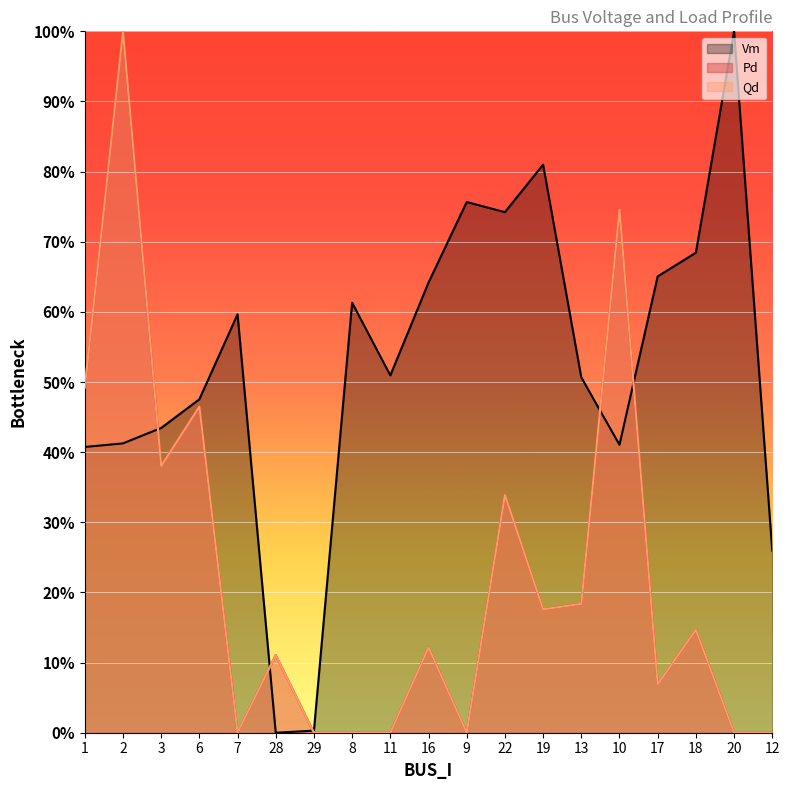

Is it true that Qd equals 0.1 at 28?

True